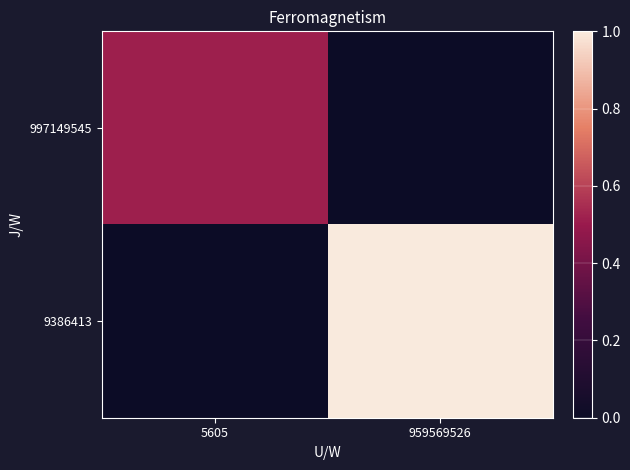

Reading right to left, what are all the values shown in this chart?

997149545: 959569526=0.0	5605=0.5
9386413: 959569526=1.0	5605=0.0